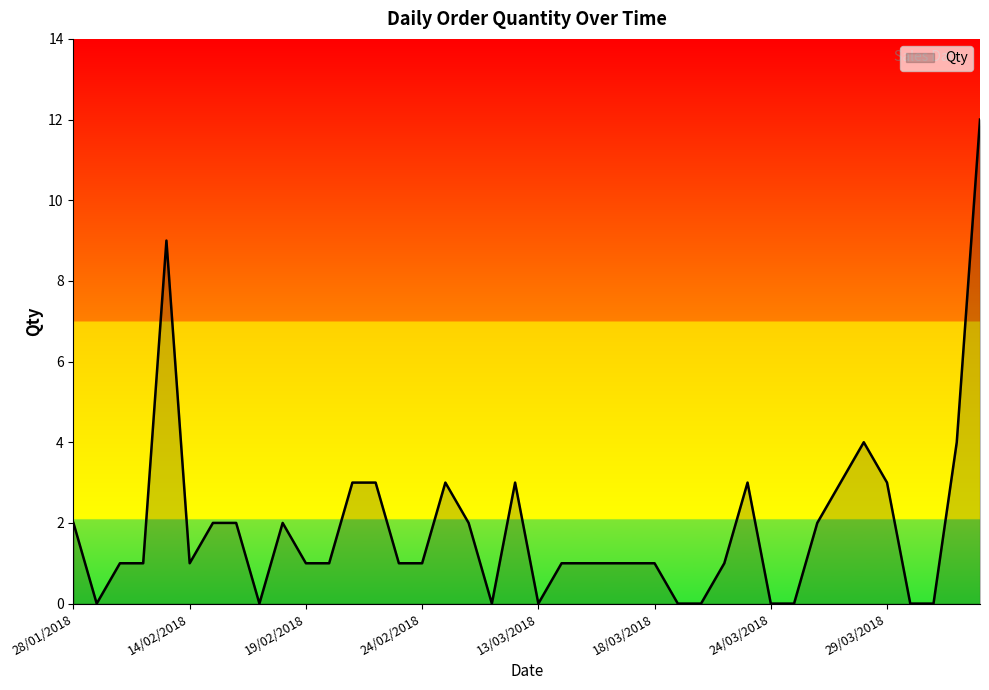

What is the greatest value displayed?

12